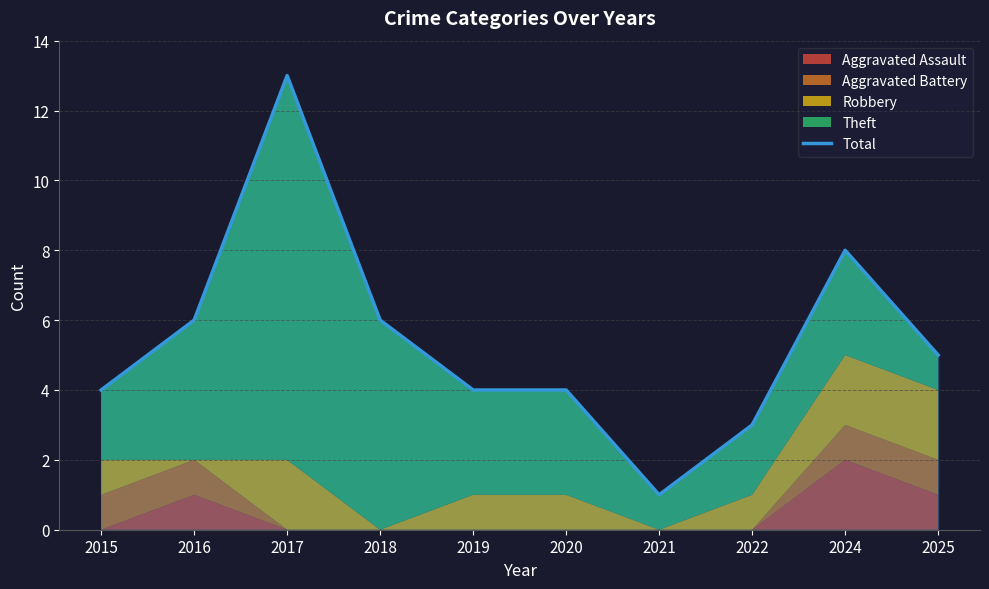

At which label does the data first exceed 5?

2016